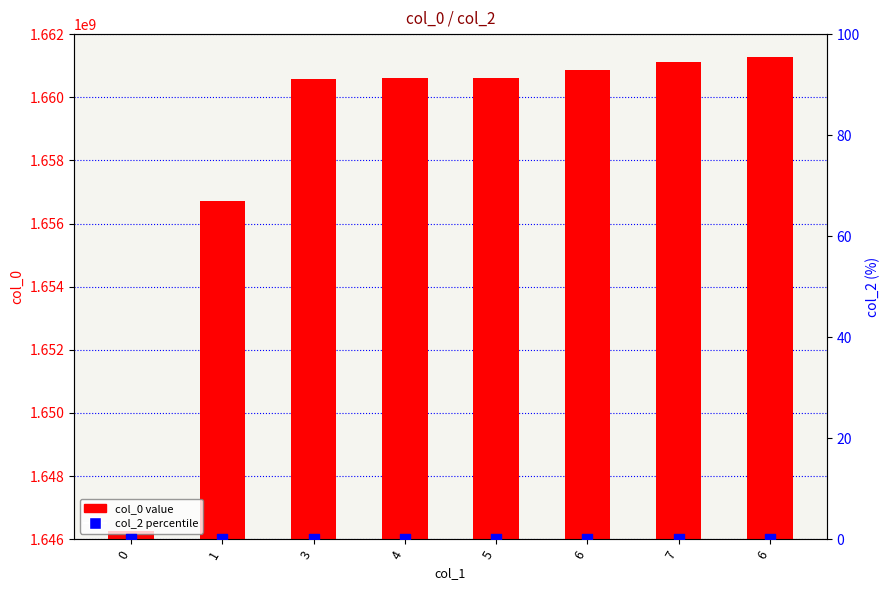

At which category is the sum across all series the highest?

6